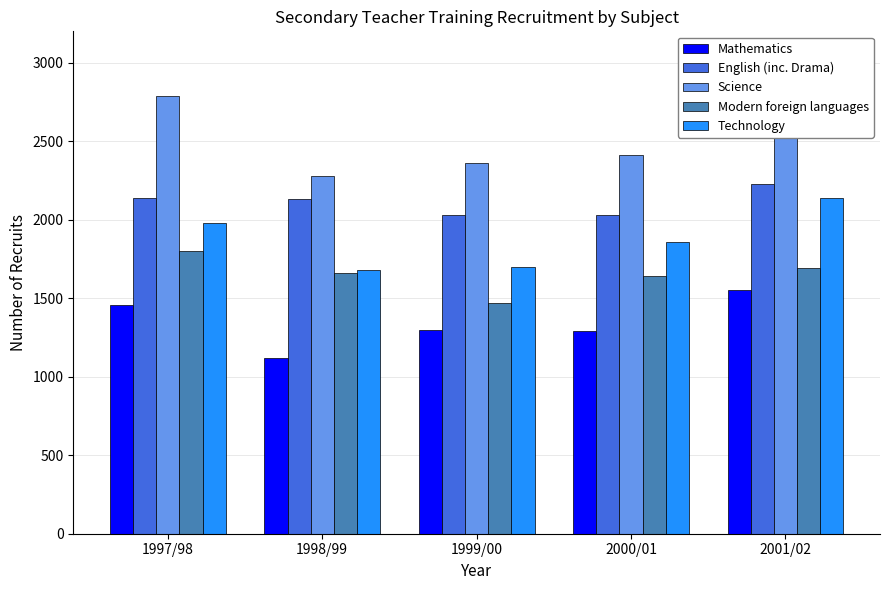

What is the label of the 3rd bar from the left?

1999/00